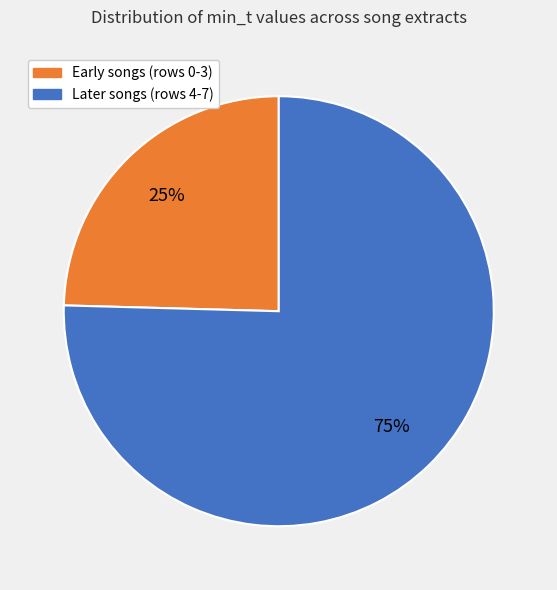

To the nearest percent, what is the average slice percentage?

50%